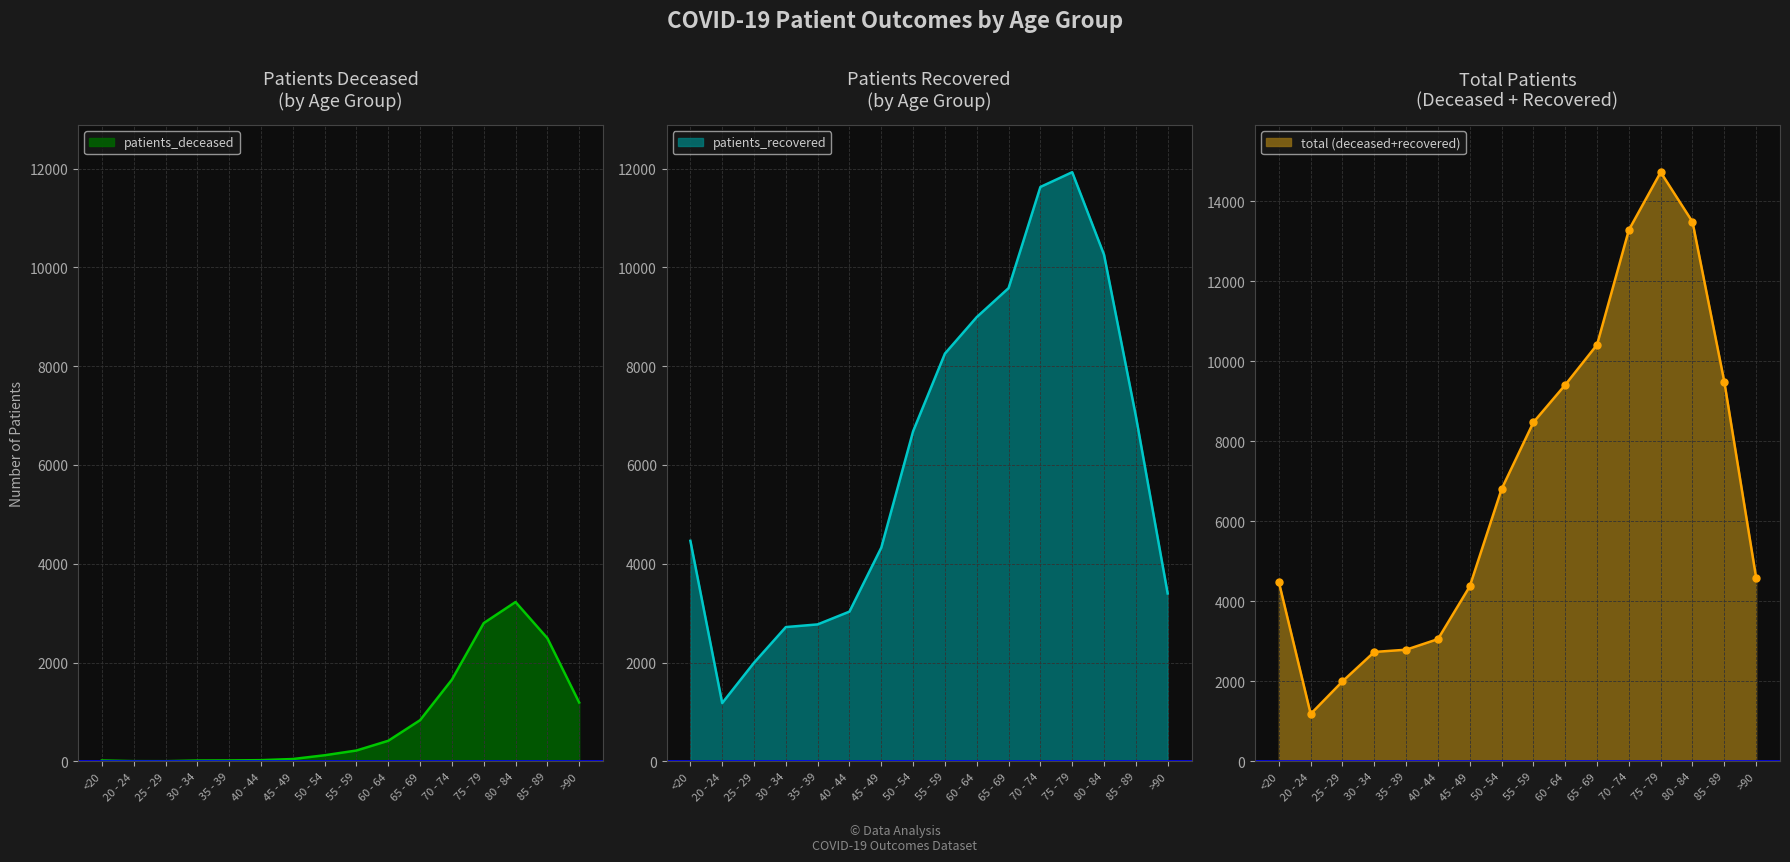

At which label does patients_recovered first exceed 6682?

55 - 59